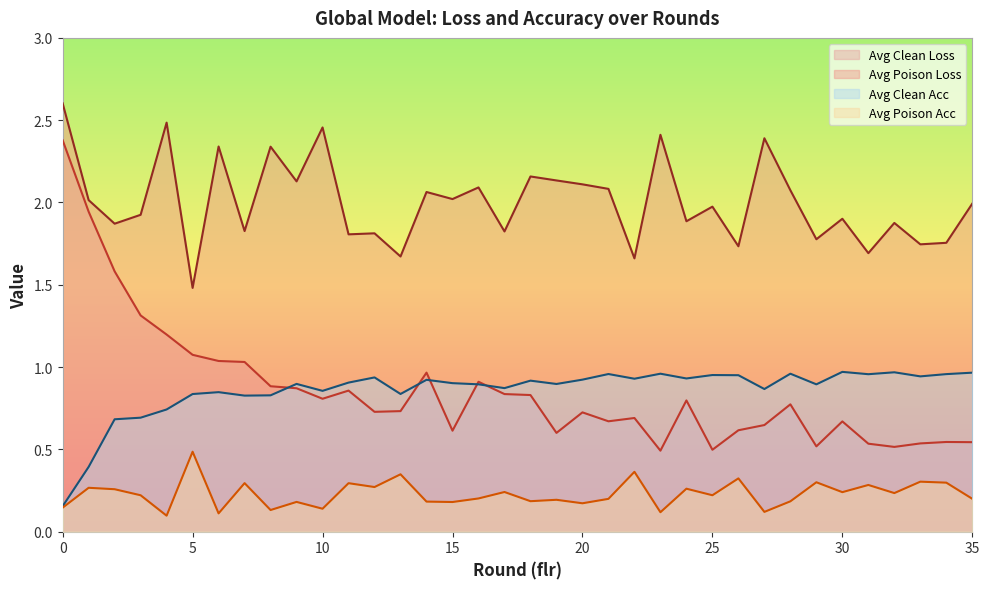

What is the lowest value of the avg_poison_loss series?

1.5